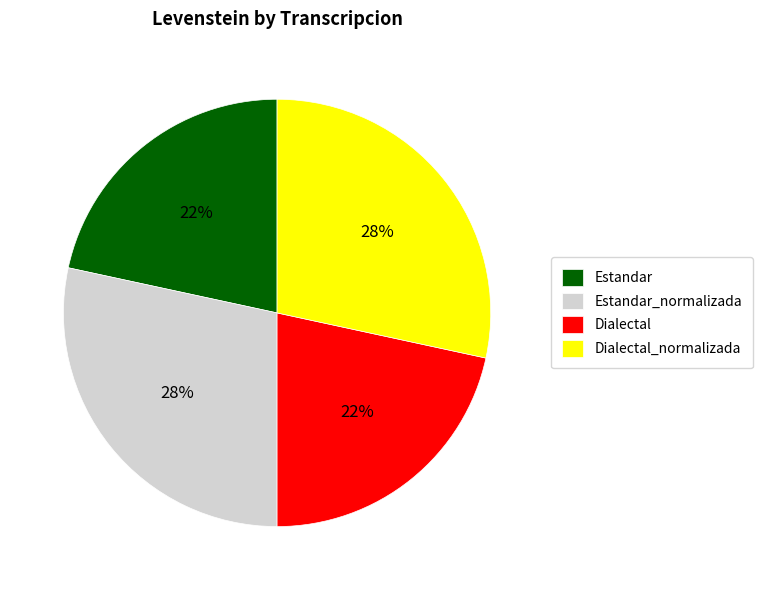

Count the number of slices in the pie.

4